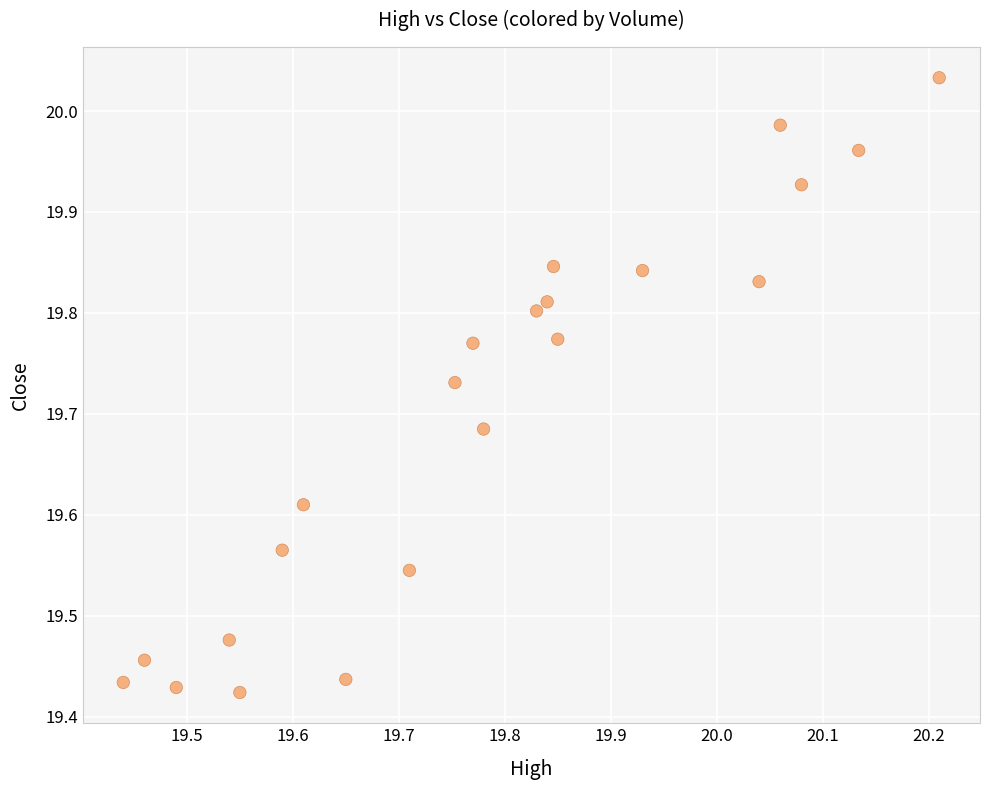

What is the range of Y values (max minus min)?

0.6